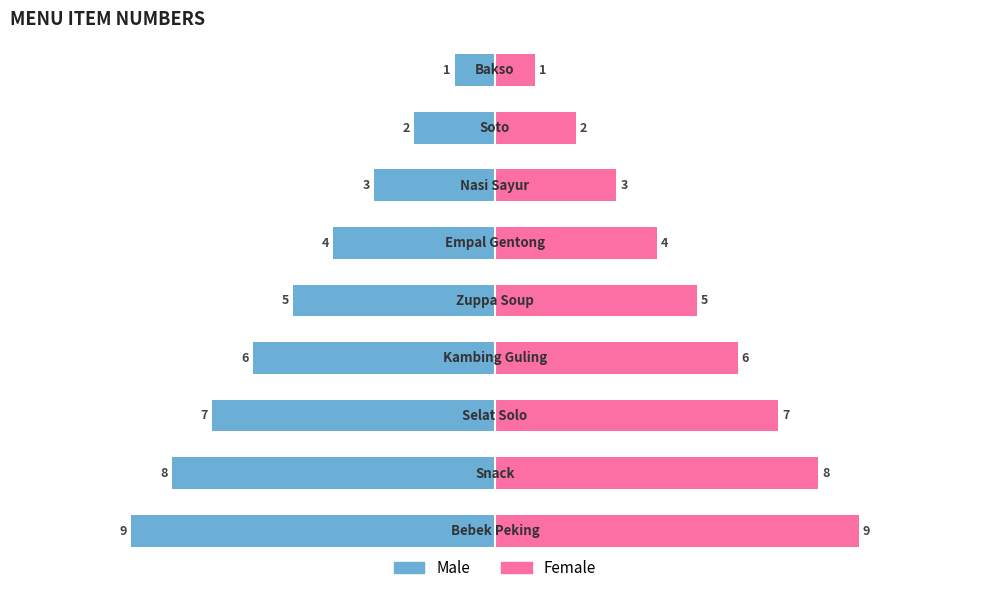

Between 1 and 5, which series saw the biggest shift?

Male